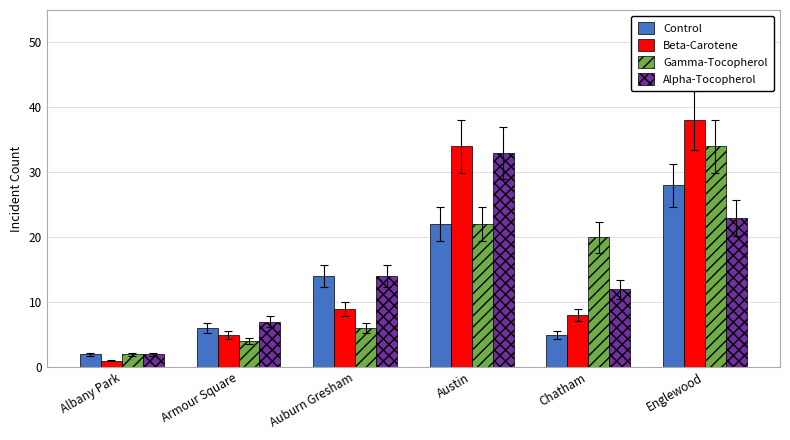

Reading left to right, what are all the values shown in this chart?

Control: Albany Park=2	Armour Square=6	Auburn Gresham=14	Austin=22	Chatham=5	Englewood=28
Beta-Carotene: Albany Park=1	Armour Square=5	Auburn Gresham=9	Austin=34	Chatham=8	Englewood=38
Gamma-Tocopherol: Albany Park=2	Armour Square=4	Auburn Gresham=6	Austin=22	Chatham=20	Englewood=34
Alpha-Tocopherol: Albany Park=2	Armour Square=7	Auburn Gresham=14	Austin=33	Chatham=12	Englewood=23